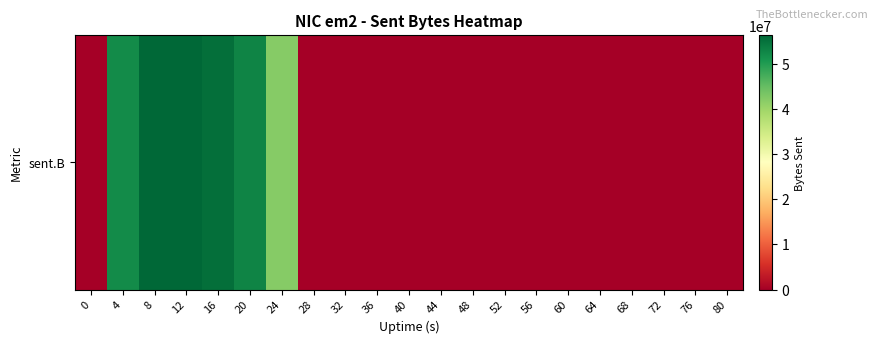

List the labels in order of value, smallest first.

0, 28, 32, 36, 40, 44, 48, 52, 56, 60, 64, 68, 72, 76, 80, 24, 4, 20, 16, 12, 8